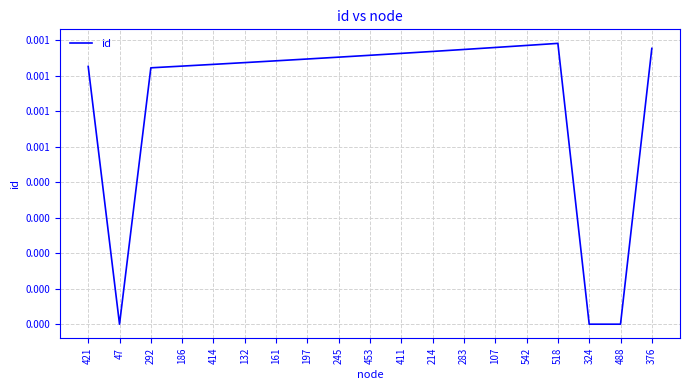

Does the chart have visible grid lines?

Yes